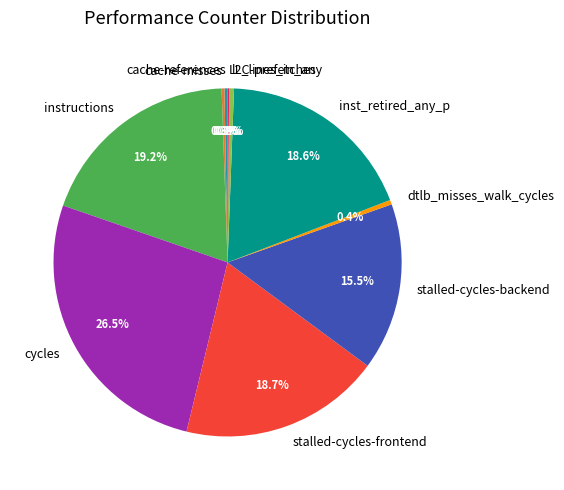

What percentage is the stalled-cycles-frontend slice, to the nearest percent?

19%